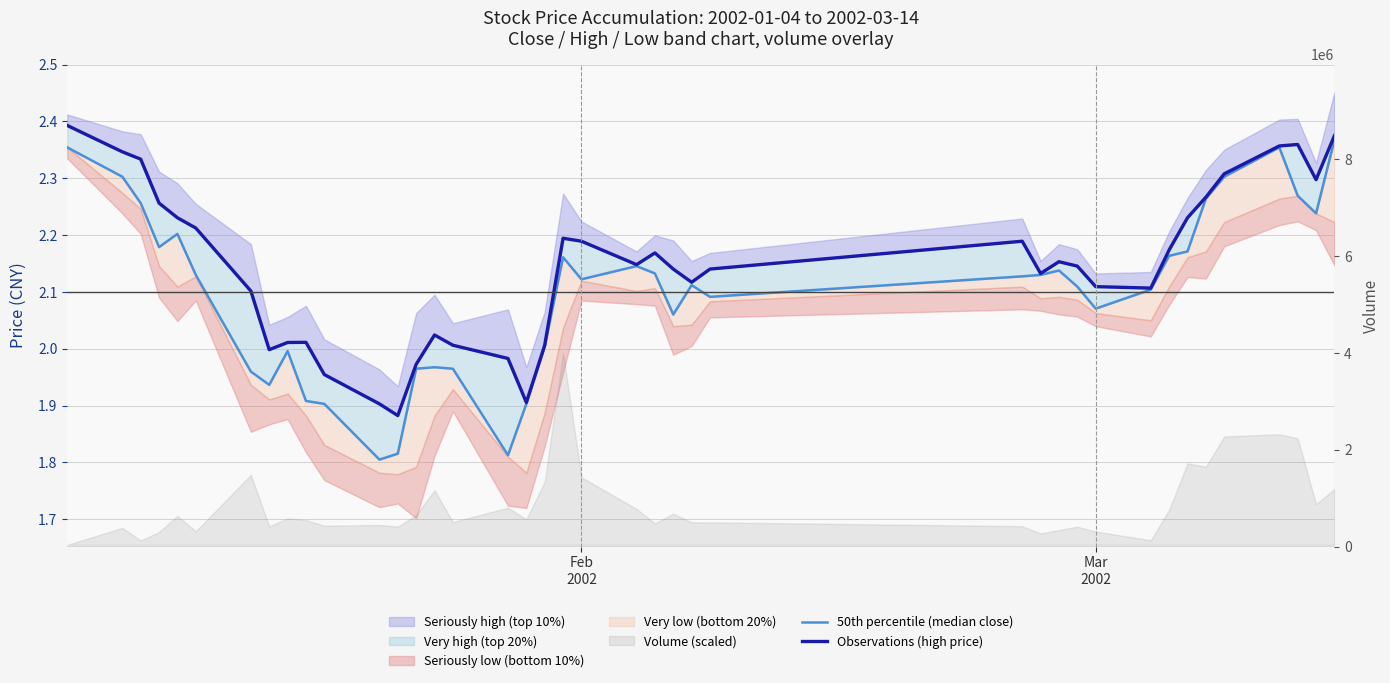

What is the minimum value shown in the chart?

1.8